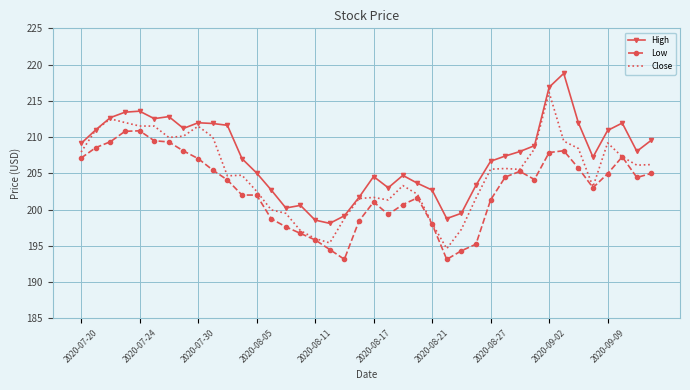

What is the lowest value of the Close series?

194.6